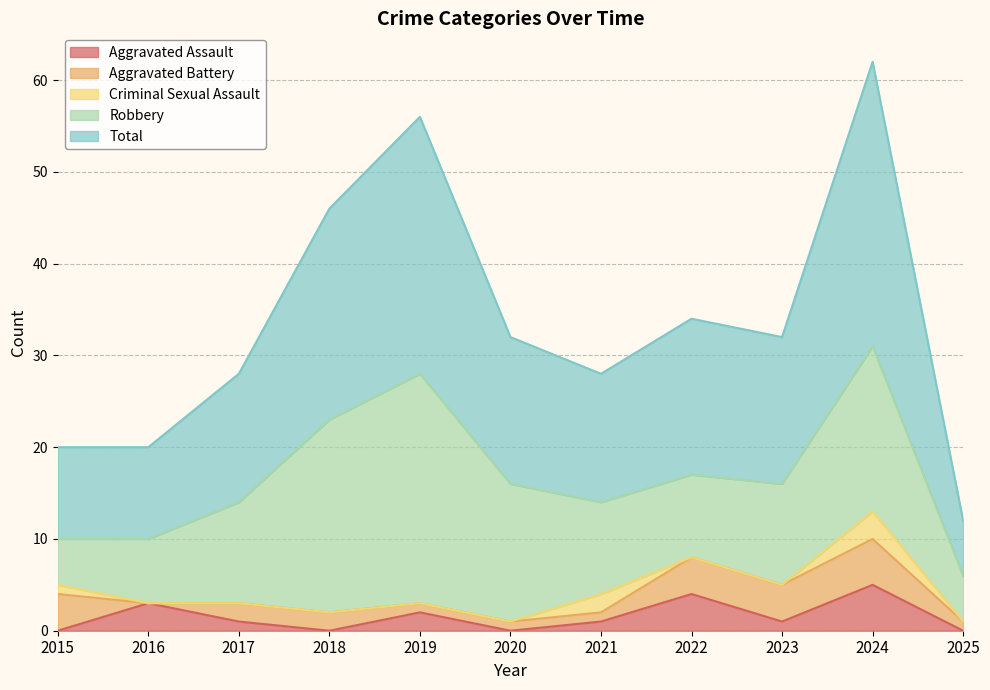

Reading left to right, transcribe all the data shown in this chart.

Aggravated Assault: 2015=0	2016=3	2017=1	2018=0	2019=2	2020=0	2021=1	2022=4	2023=1	2024=5	2025=0
Aggravated Battery: 2015=4	2016=0	2017=2	2018=2	2019=1	2020=1	2021=1	2022=4	2023=4	2024=5	2025=1
Criminal Sexual Assault: 2015=1	2016=0	2017=0	2018=0	2019=0	2020=0	2021=2	2022=0	2023=0	2024=3	2025=0
Robbery: 2015=5	2016=7	2017=11	2018=21	2019=25	2020=15	2021=10	2022=9	2023=11	2024=18	2025=5
Total: 2015=10	2016=10	2017=14	2018=23	2019=28	2020=16	2021=14	2022=17	2023=16	2024=31	2025=6